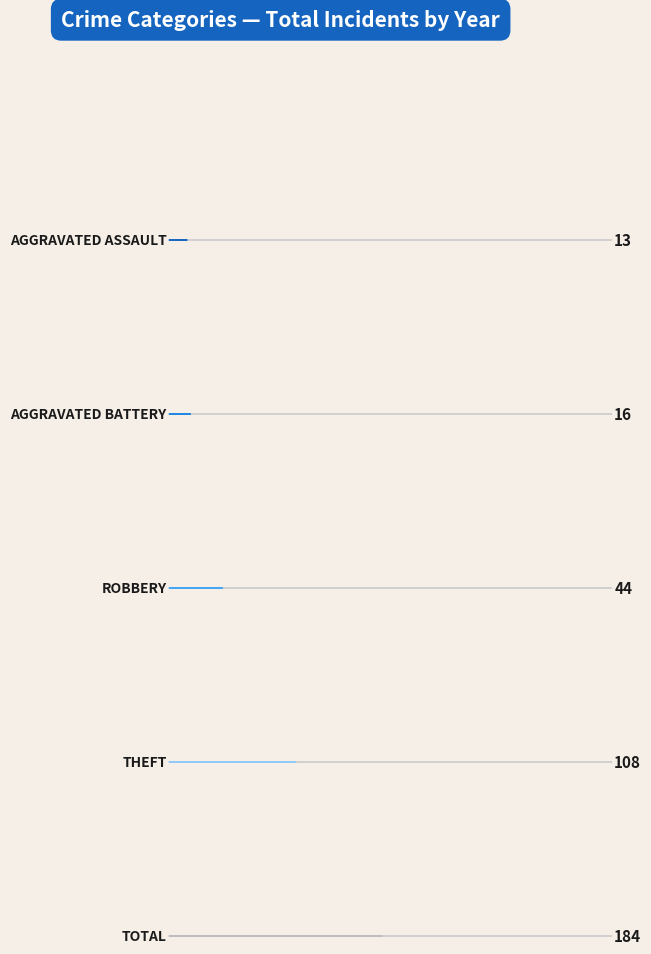

True or false: Aggravated Assault has a value of 0 at 2022.

True